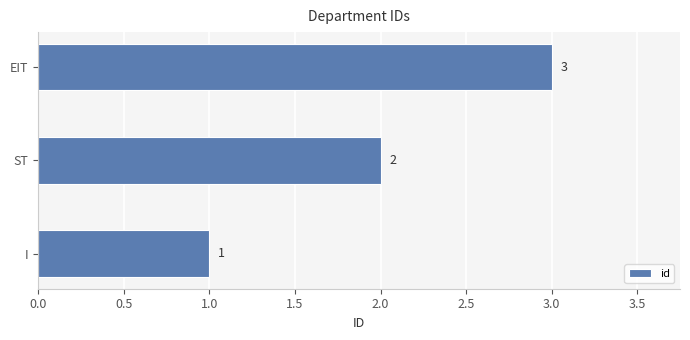

The chart shows a value of 3 at EIT. True or false?

True